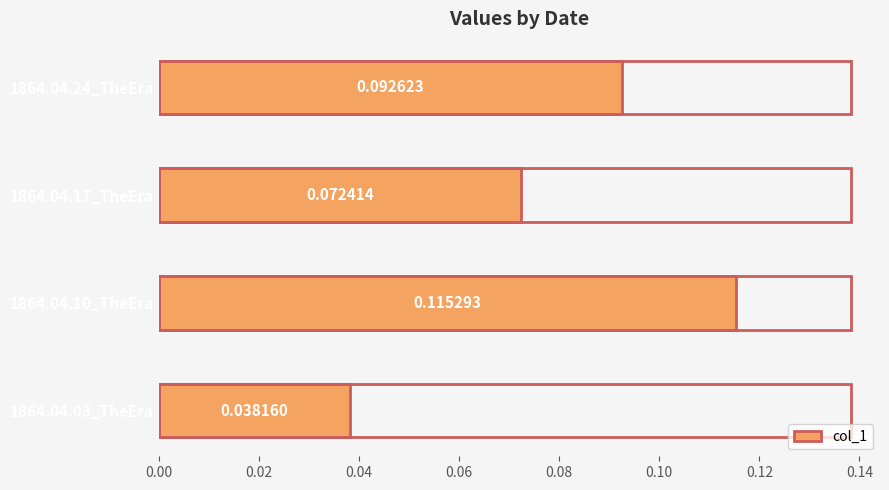

What is the value of the 2nd bar from the left?

0.1